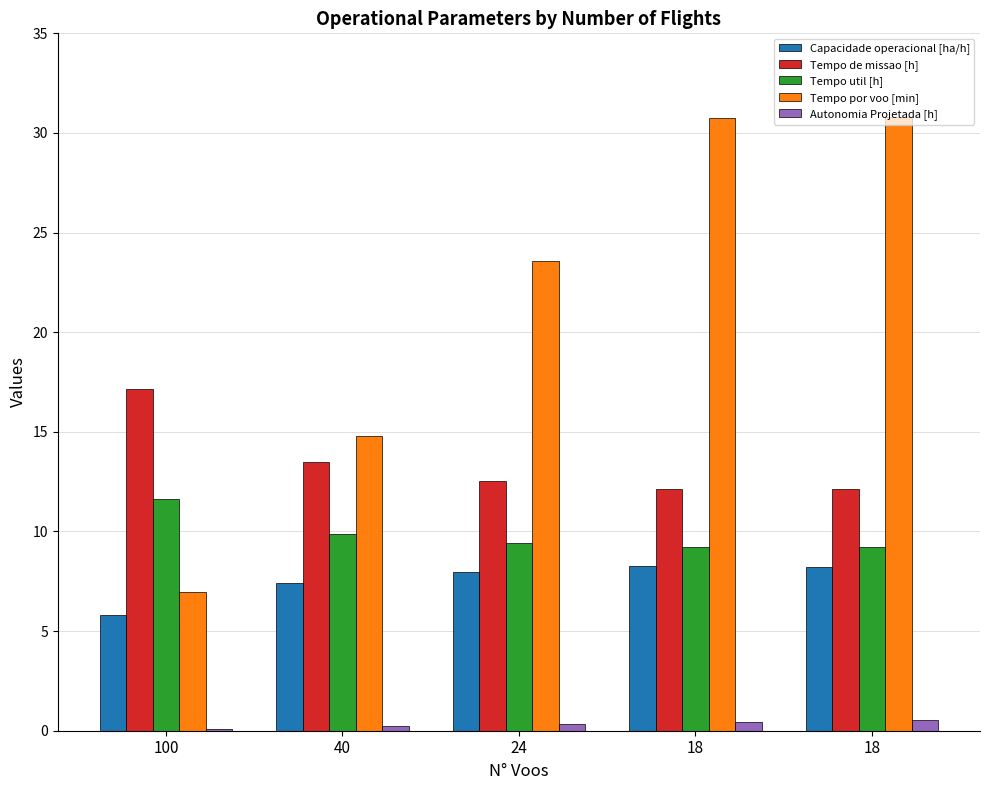

At 18, list the series in order from smallest to largest.

Autonomia Projetada [h], Capacidade operacional [ha/h], Tempo util [h], Tempo de missao [h], Tempo por voo [min]